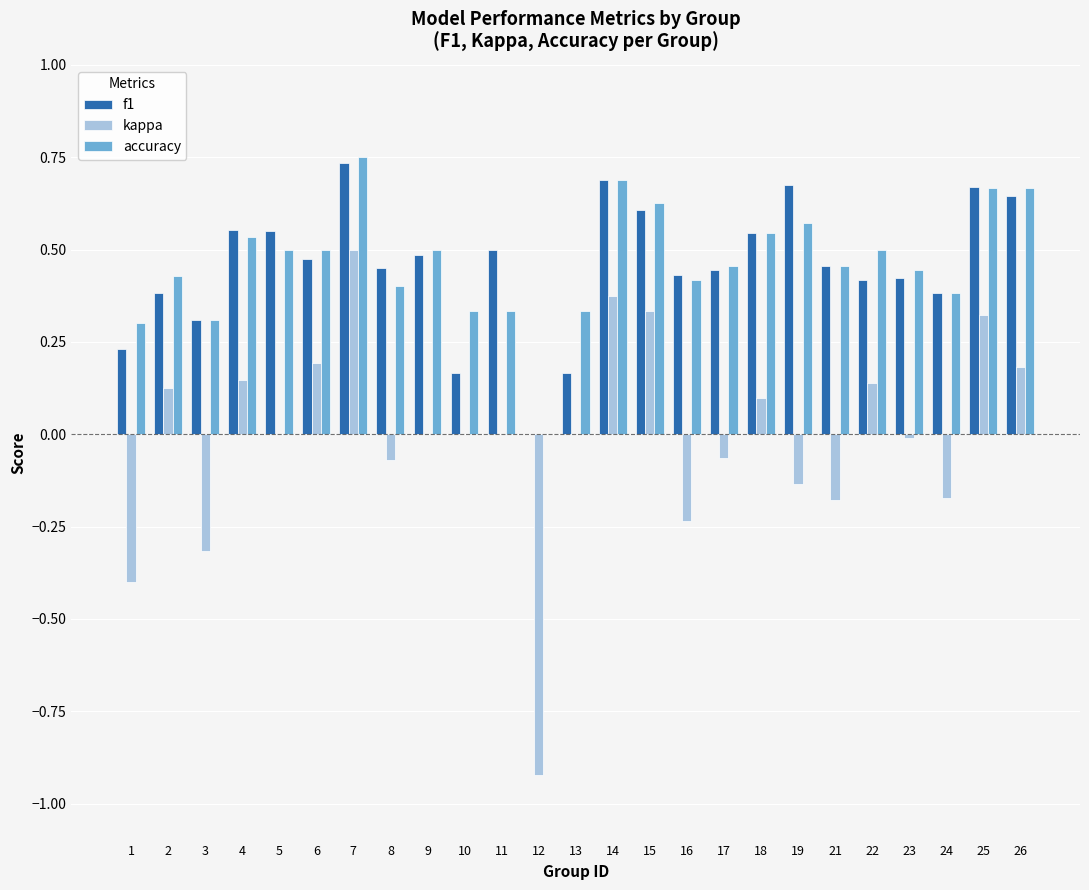

Is it true that f1 equals 0.2 at 11?

False